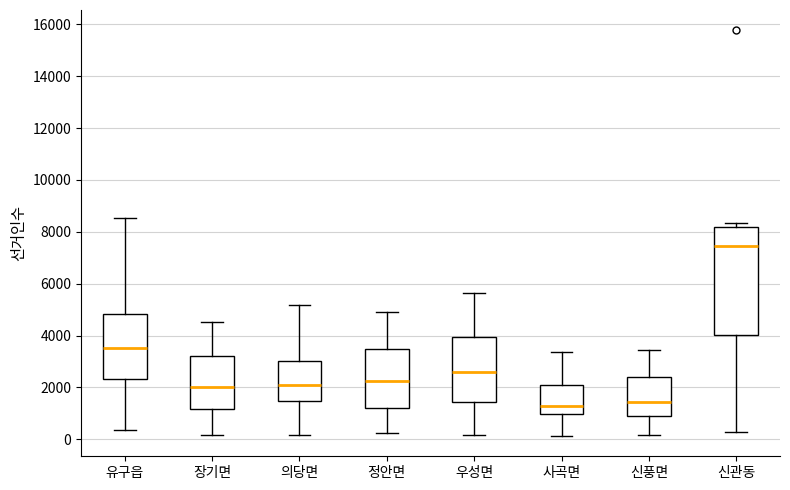

Reading left to right, transcribe this box plot: for each box, give where its median line is, the range the box spans, and where its two whiskers end, as read against the y-axis. The values are not printed on the chart, so give them approximately, as read against the axis.

유구읍: median 3600, box 2400 to 4800, whiskers 400 to 8600
장기면: median 2000, box 1200 to 3200, whiskers 200 to 4600
의당면: median 2000, box 1400 to 3000, whiskers 200 to 5200
정안면: median 2200, box 1200 to 3400, whiskers 200 to 4800
우성면: median 2600, box 1400 to 4000, whiskers 200 to 5600
사곡면: median 1200, box 1000 to 2000, whiskers 200 to 3400
신풍면: median 1400, box 1000 to 2400, whiskers 200 to 3400
신관동: median 7400, box 4000 to 8200, whiskers 200 to 8400